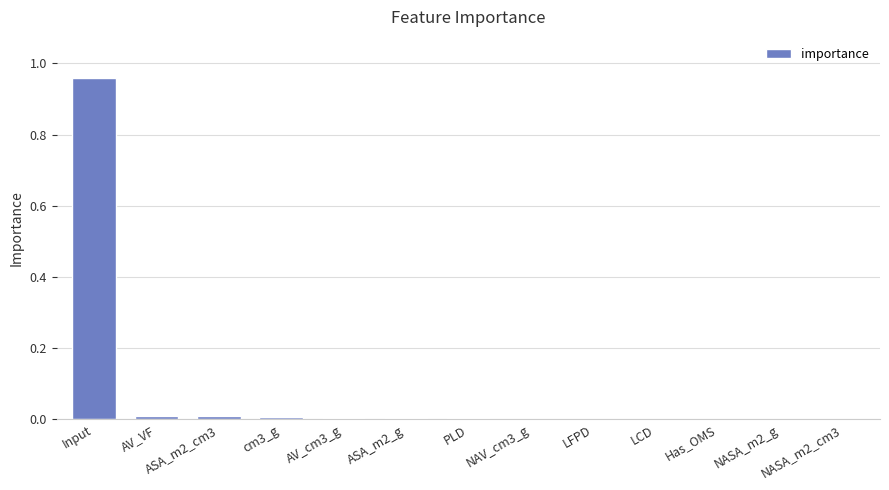

The chart shows a value of 0.0 at cm3_g. True or false?

True